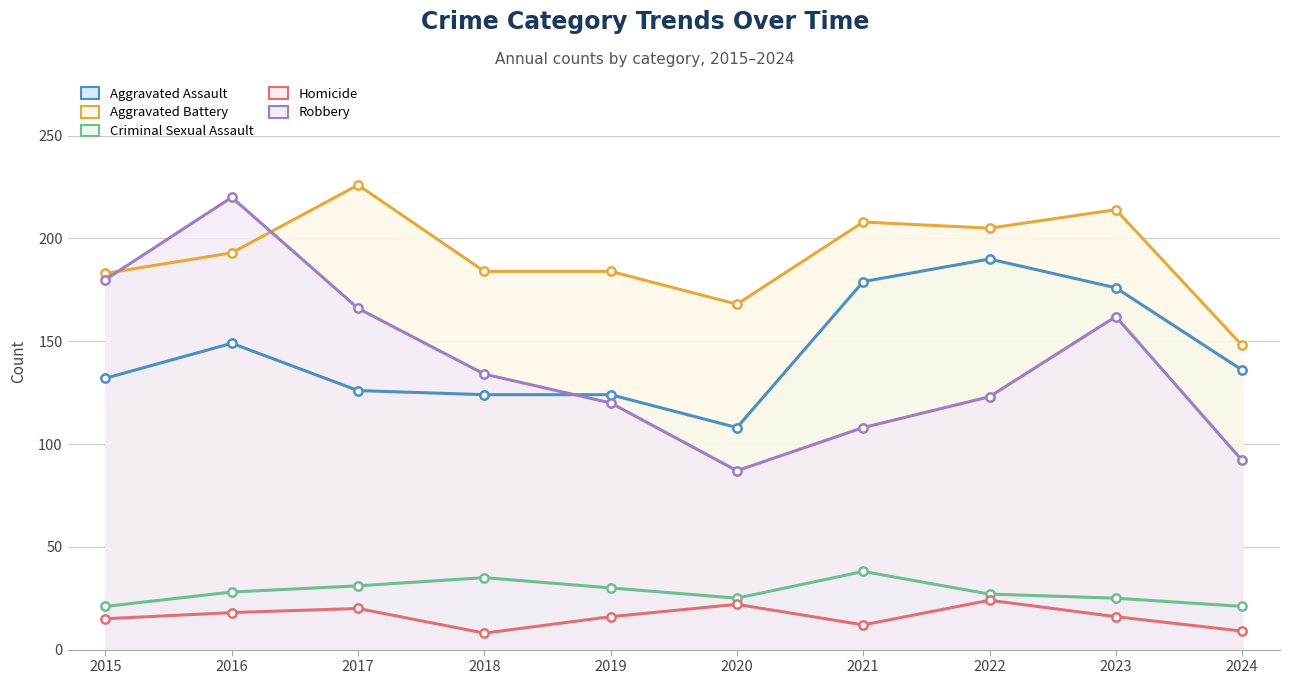

How many categories are shown in the chart?

10